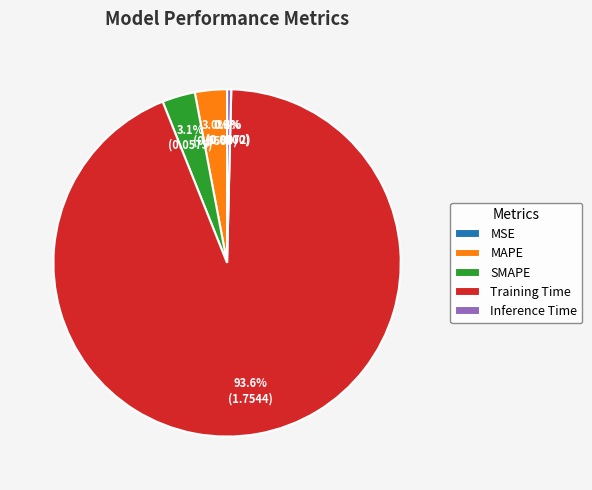

Is the sum of Training Time and Inference Time greater than half?

Yes